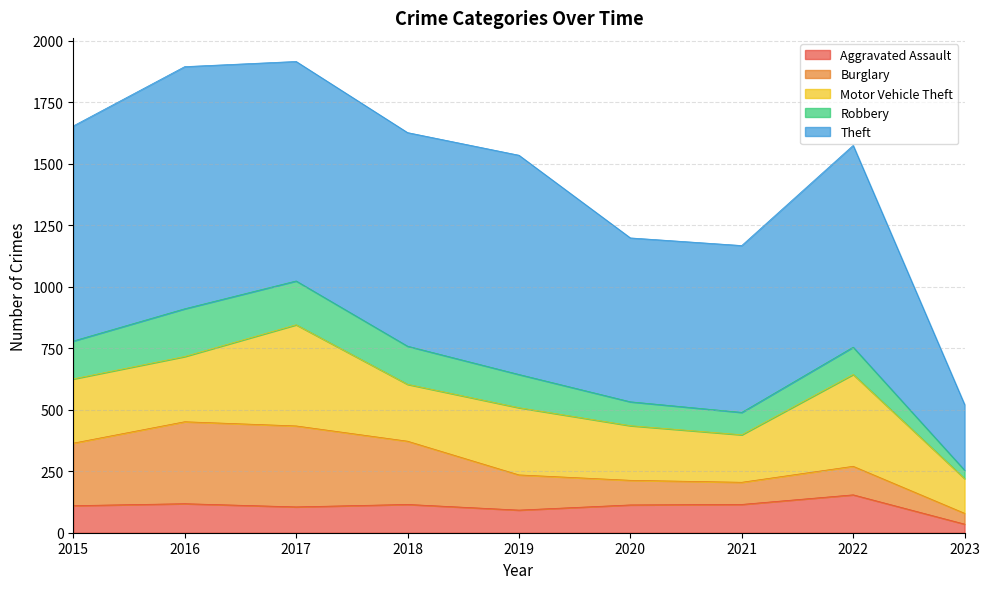

Rank the series by their maximum value, from highest to lowest.

Theft, Motor Vehicle Theft, Burglary, Robbery, Aggravated Assault